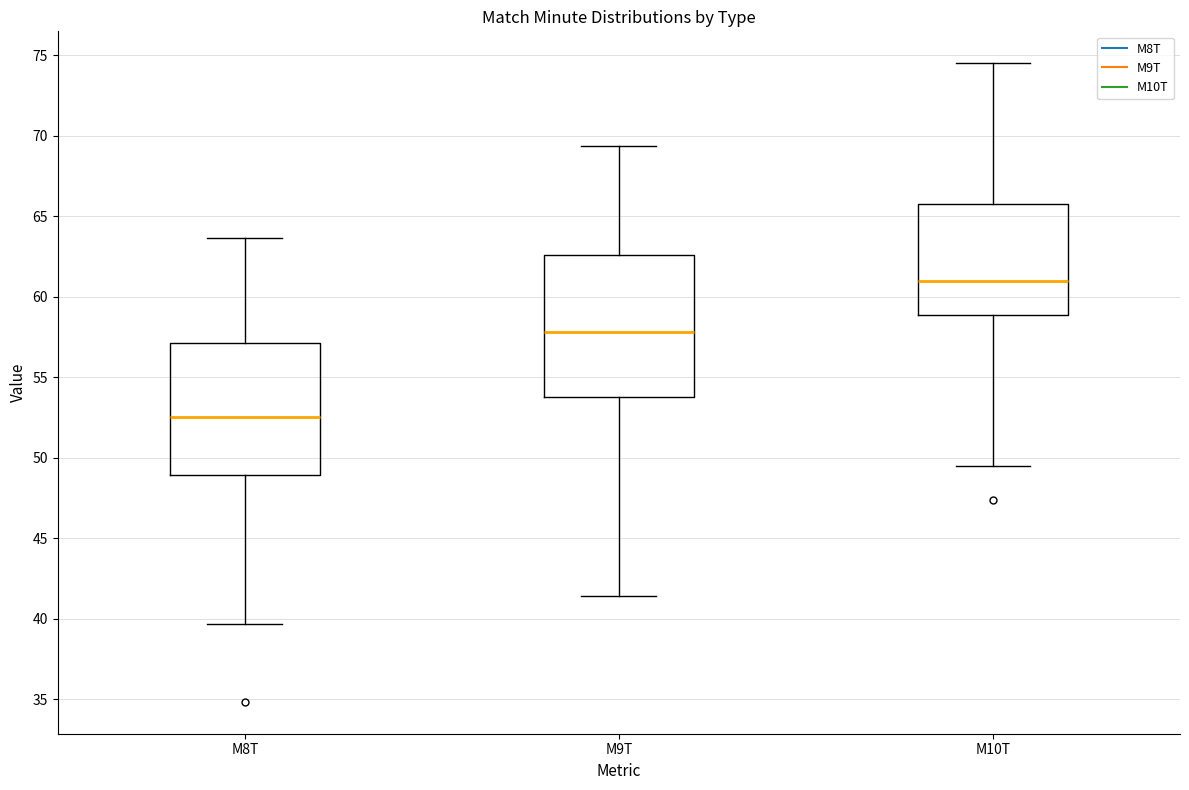

Reading left to right, transcribe this box plot: for each box, give where its median line is, the range the box spans, and where its two whiskers end, as read against the y-axis. The values are not printed on the chart, so give them approximately, as read against the axis.

M8T: median 52.5, box 49.0 to 57.0, whiskers 39.5 to 63.5
M9T: median 58.0, box 54.0 to 62.5, whiskers 41.5 to 69.5
M10T: median 61.0, box 59.0 to 65.5, whiskers 49.5 to 74.5